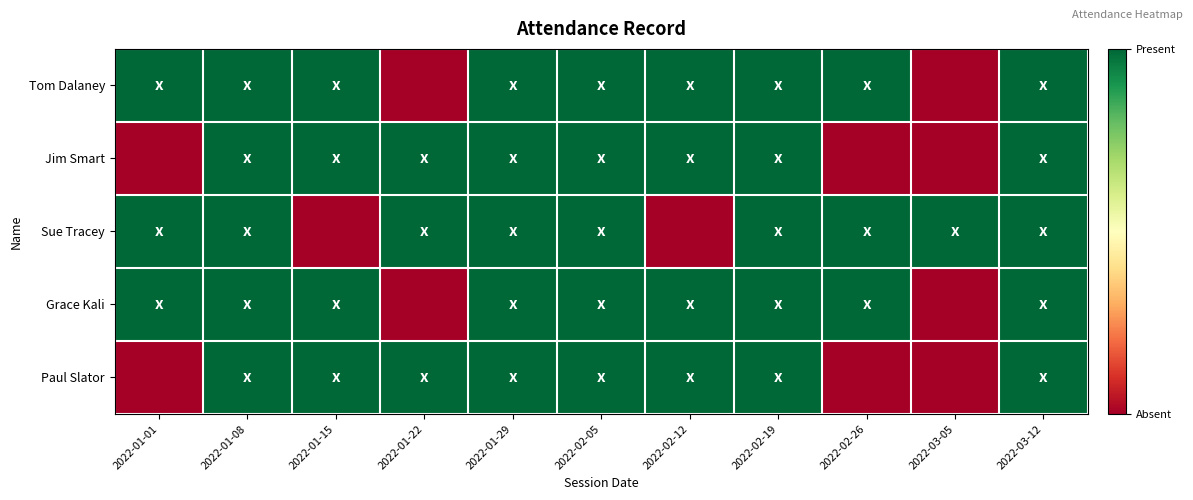

Between 2022-02-19 and 2022-01-29, which is larger?

2022-02-19